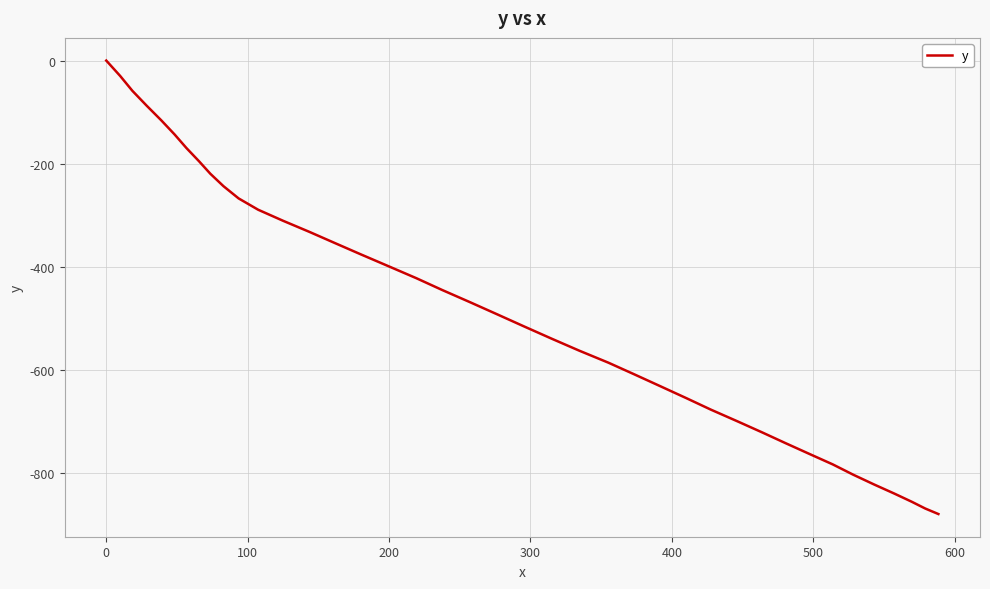

How many values are below zero?

39